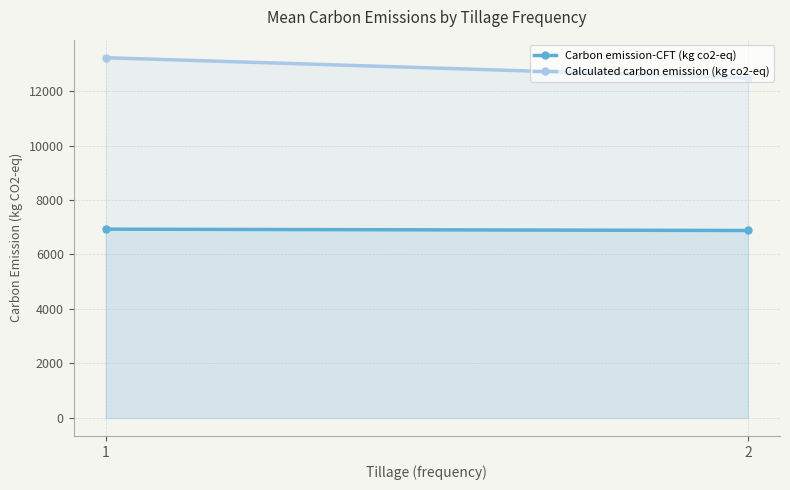

Between 1 and 2, which series saw the biggest shift?

Calculated carbon emission (kg co2-eq)